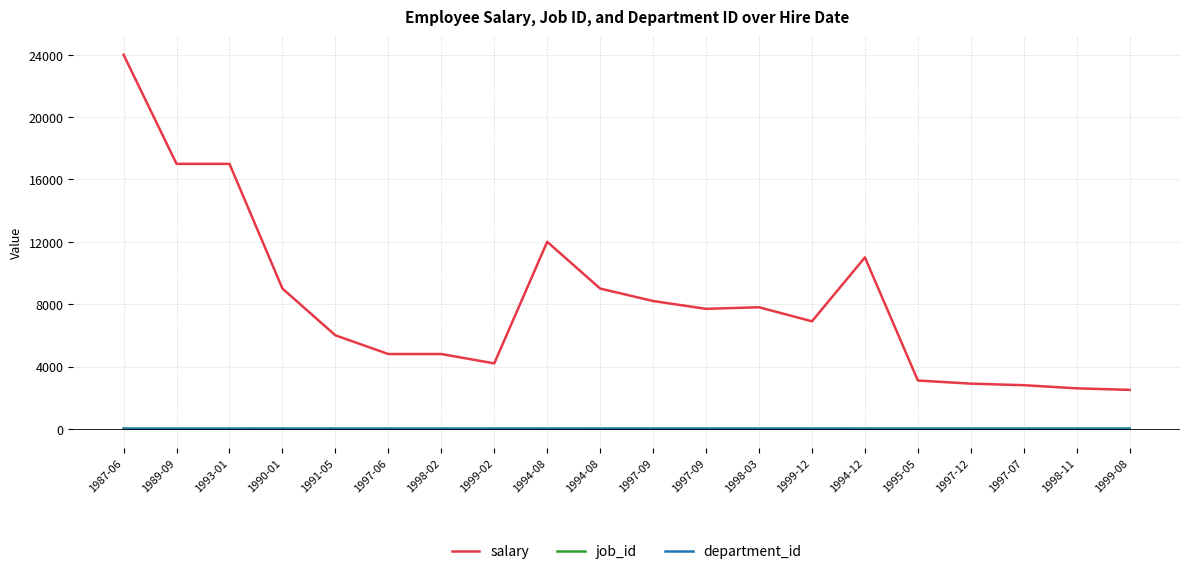

What is the sum of all department_id values?

135